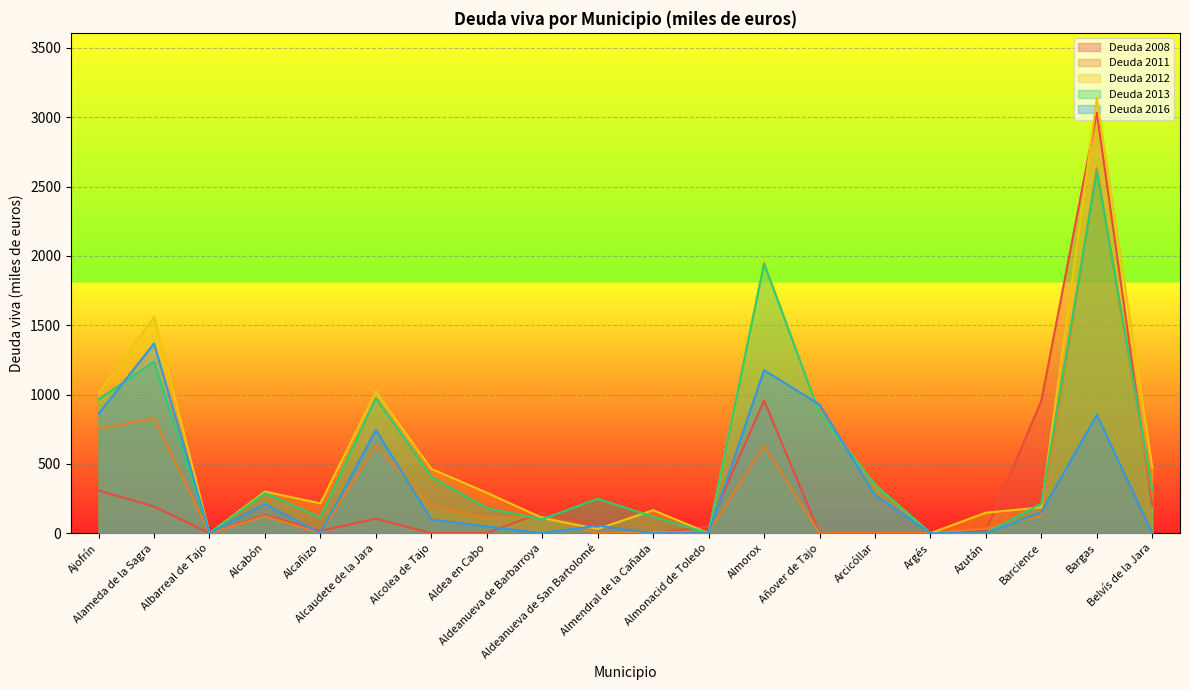

What is the difference between the Deuda 2013 values at Aldeanueva de Barbarroya and Alcañizo?

15.1